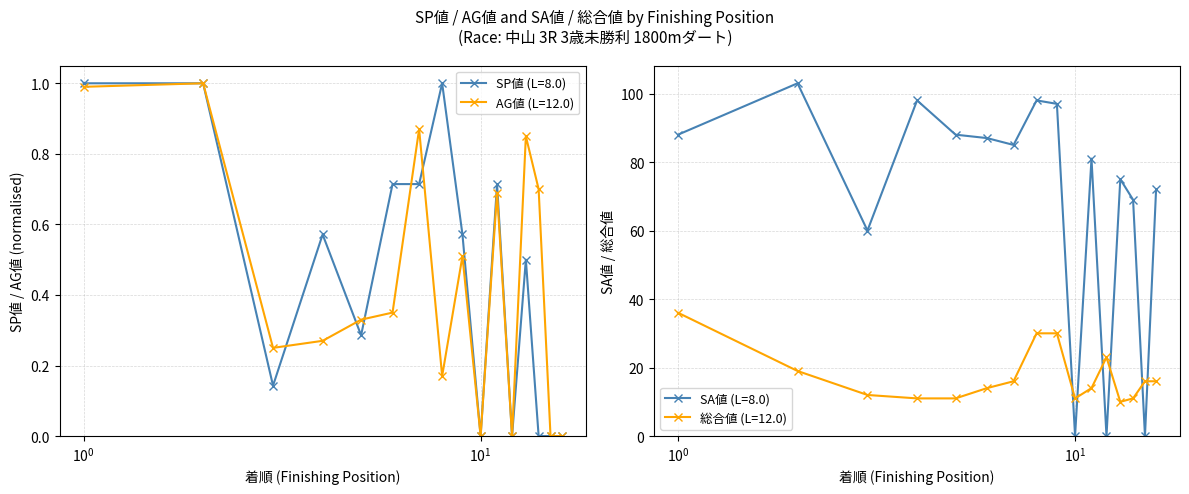

At which label does AG値 (L=12.0) reach its peak?

2